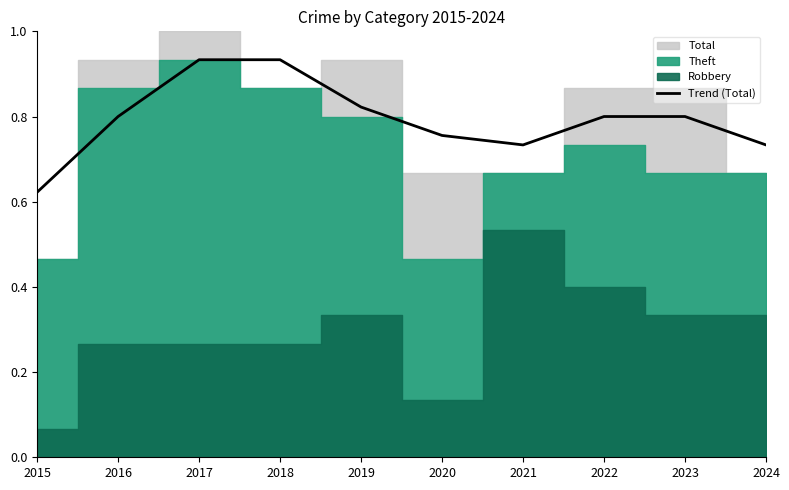

What is the change in value from 2019 to 2024?

-0.1